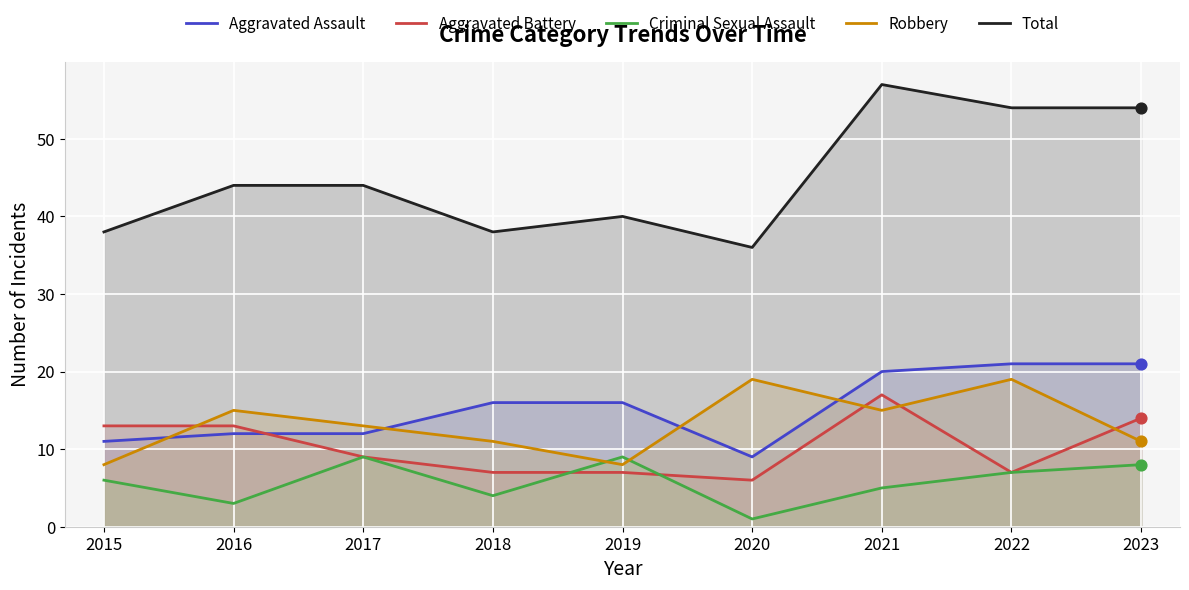

What is the total value across all series at 2016?

87